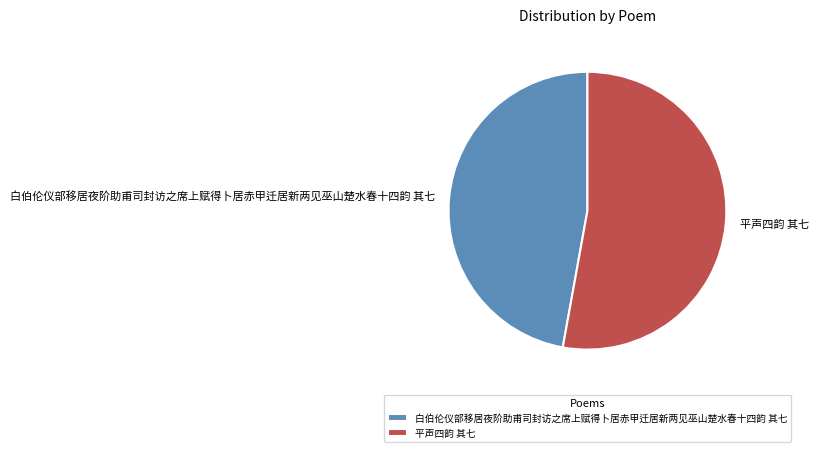

What is the ratio of the value at 白伯伦仪部移居夜阶助甫司封访之席上赋得卜居赤甲迁居新两见巫山楚水春十四韵 其七 to the value at 平声四韵 其七?

0.9